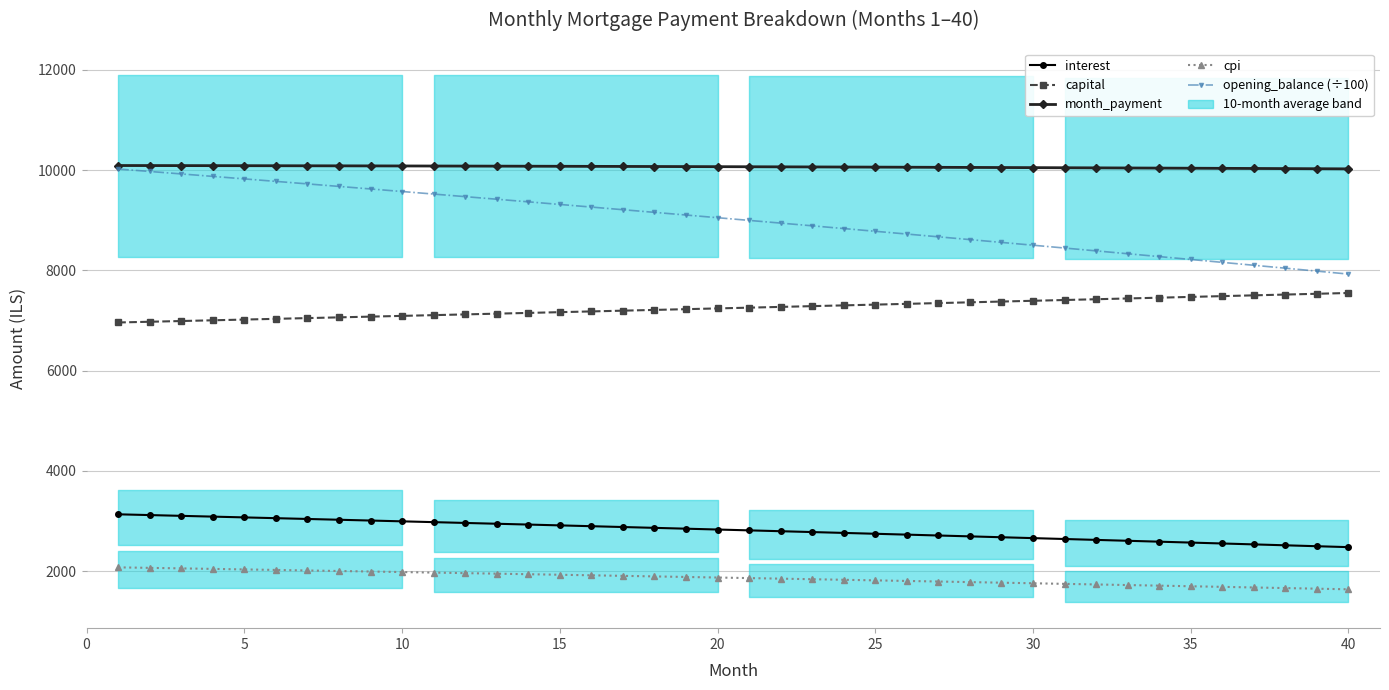

True or false: opening_balance (÷100) has more than 2 points higher than both neighbors.

False